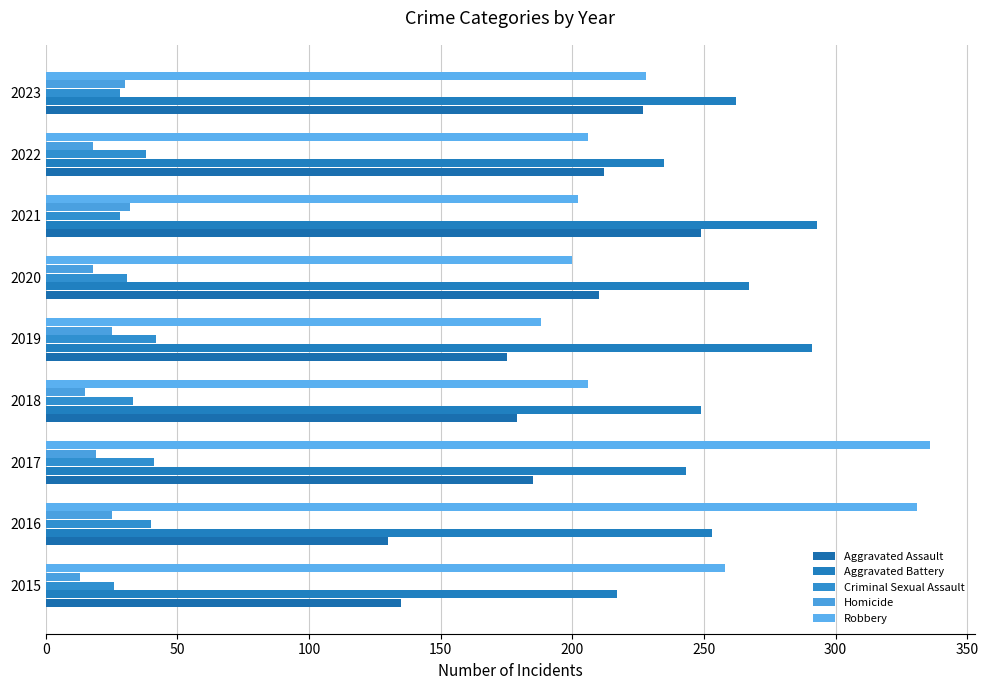

How many categories are shown in the chart?

9